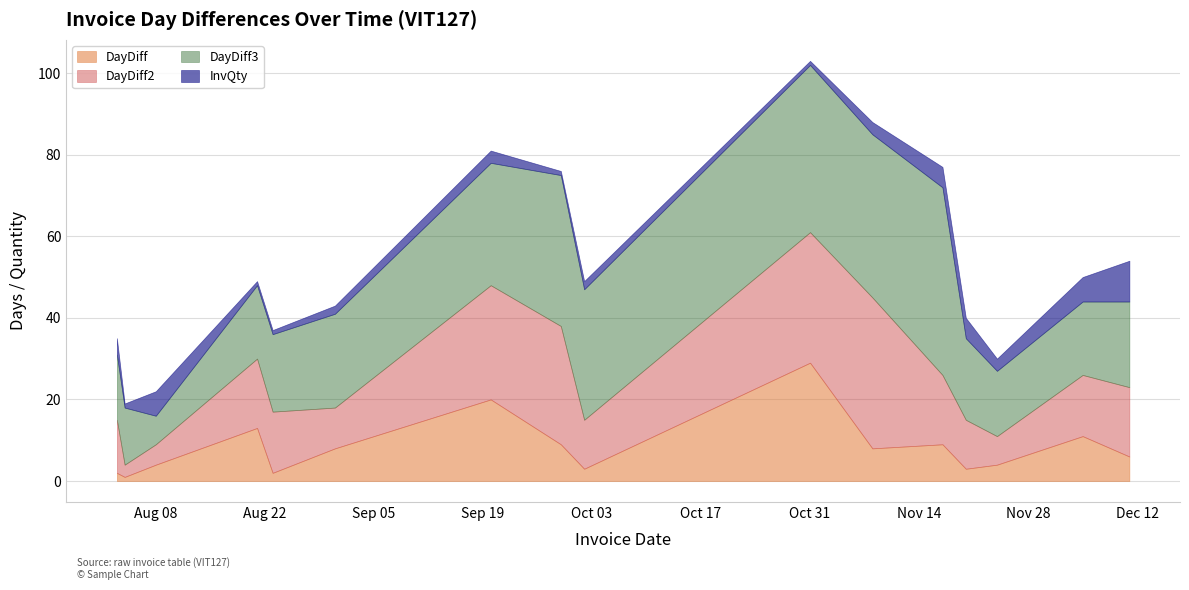

The value of DayDiff at 2017-08-21 is 13. True or false?

True